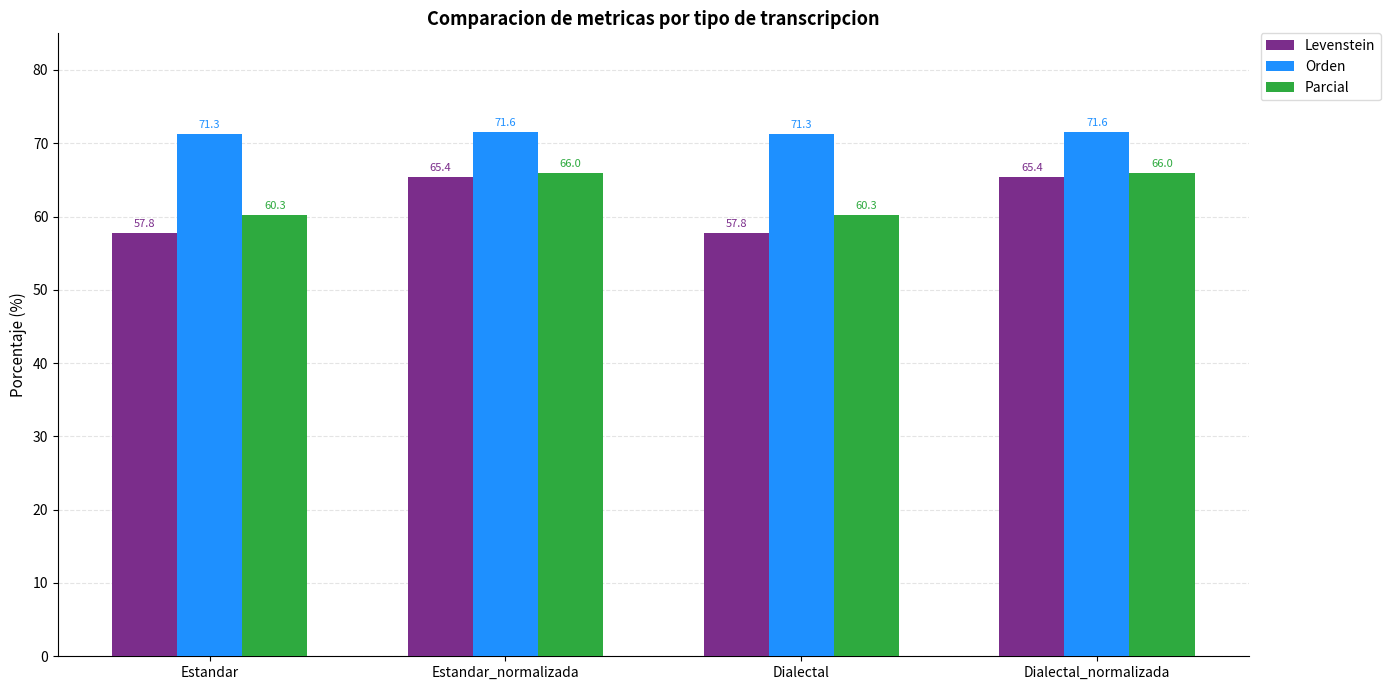

Which series has the largest total across all categories?

Orden